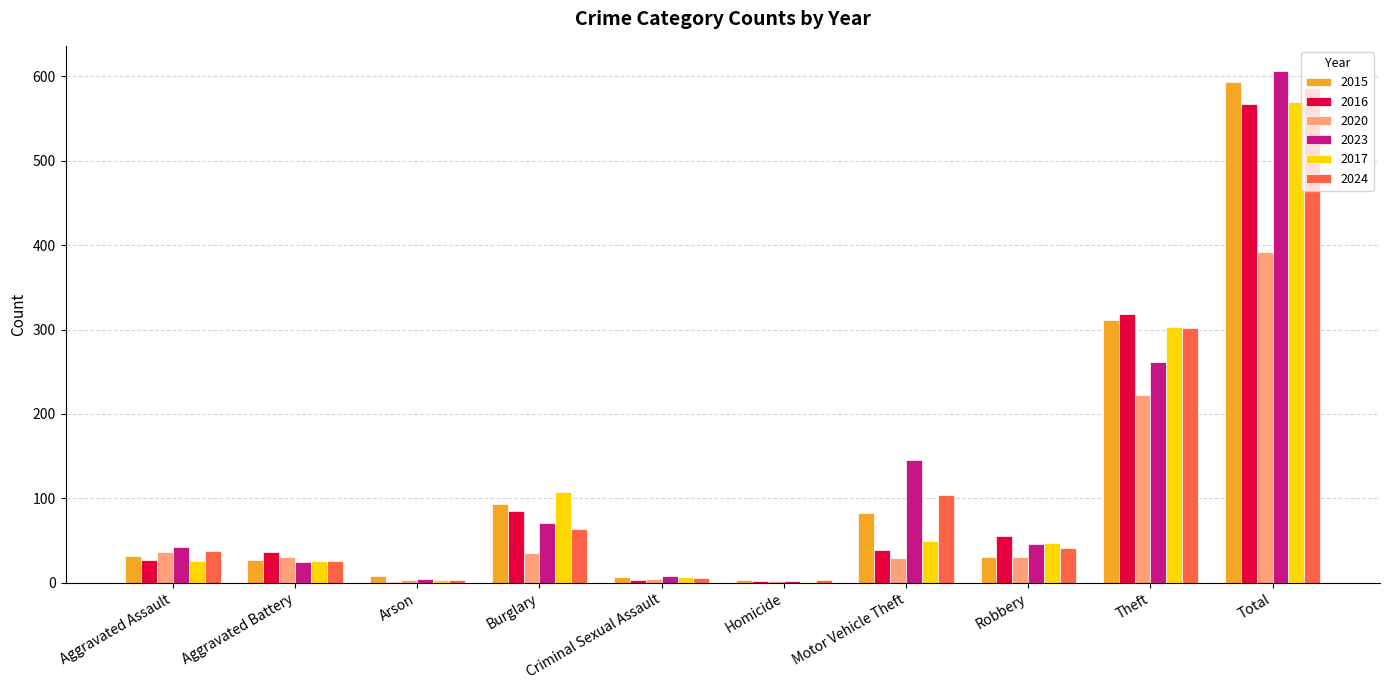

At which category is the sum across all series the highest?

Total